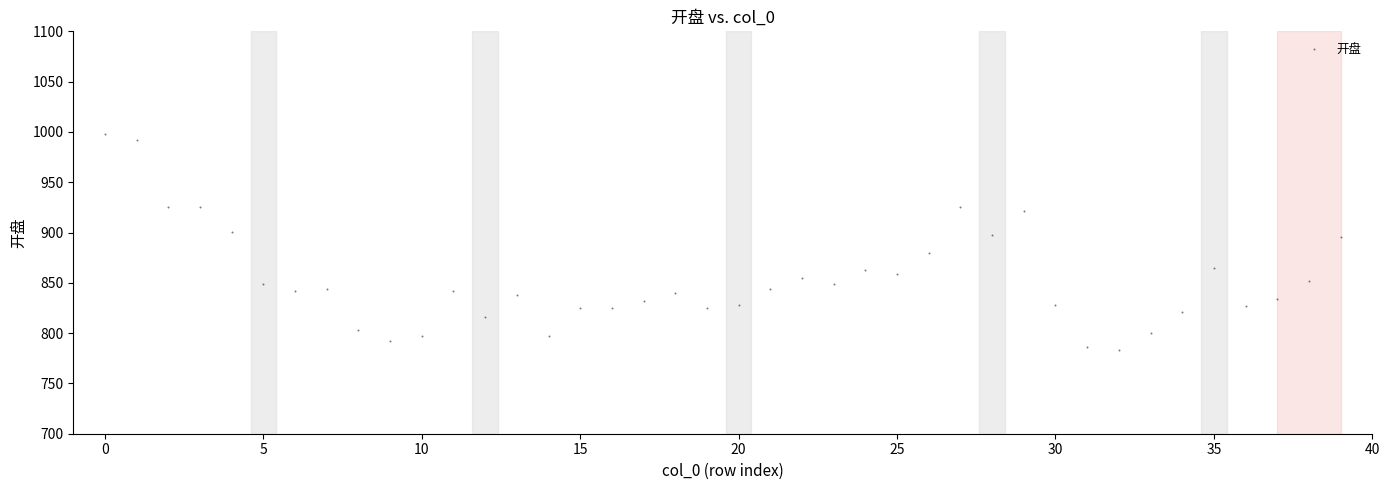

What is the range of Y values (max minus min)?

215.0